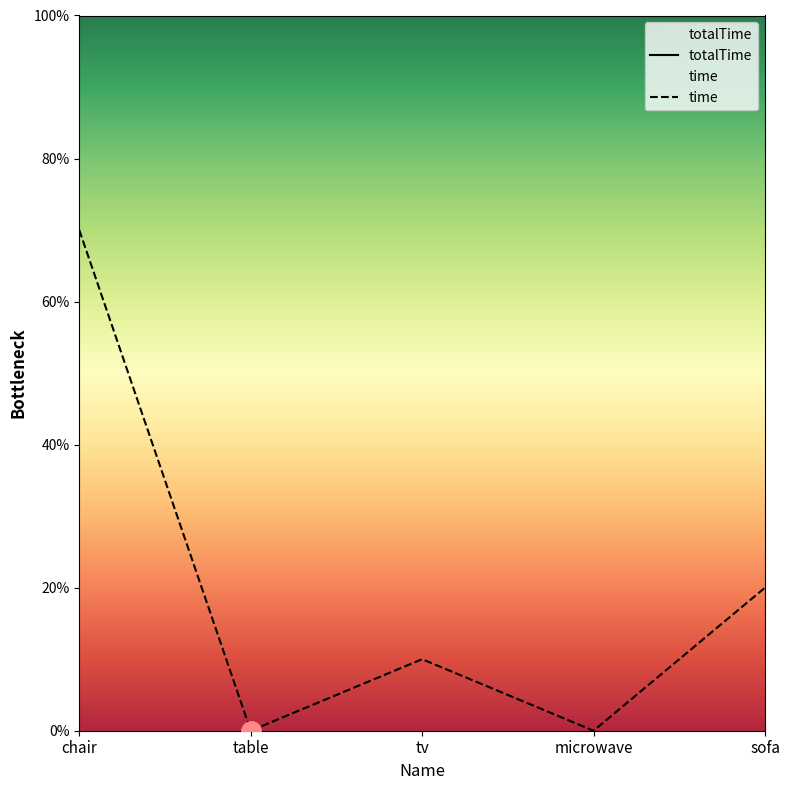

What is the difference between the maximum and second lowest values?

7